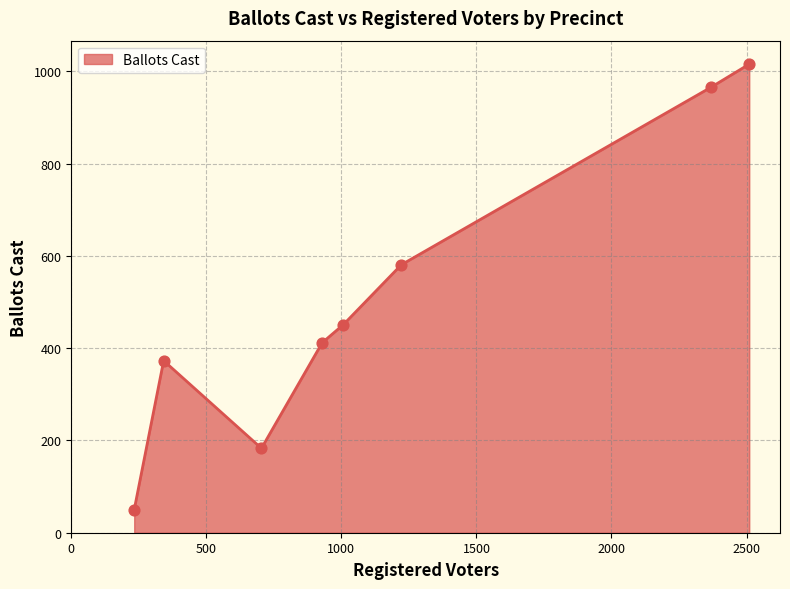

What is the greatest value displayed?

1016